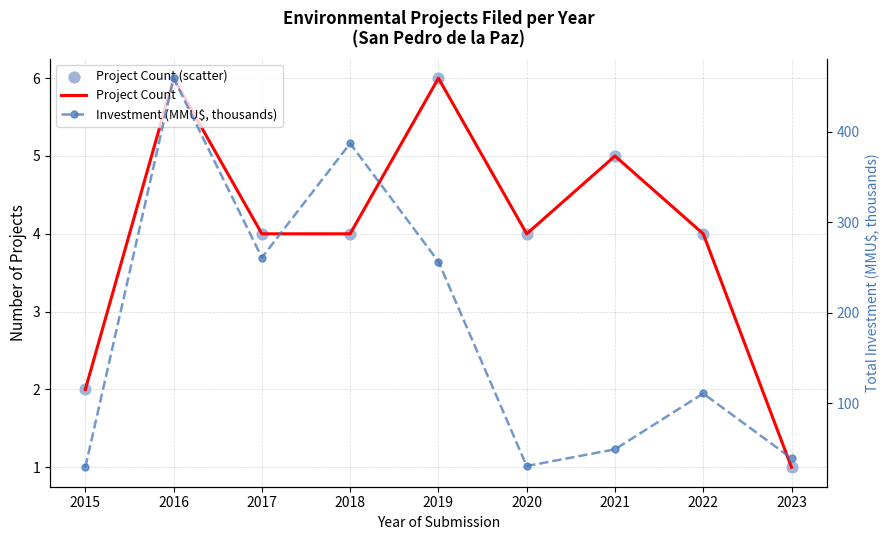

At which category is the sum across all series the highest?

2016